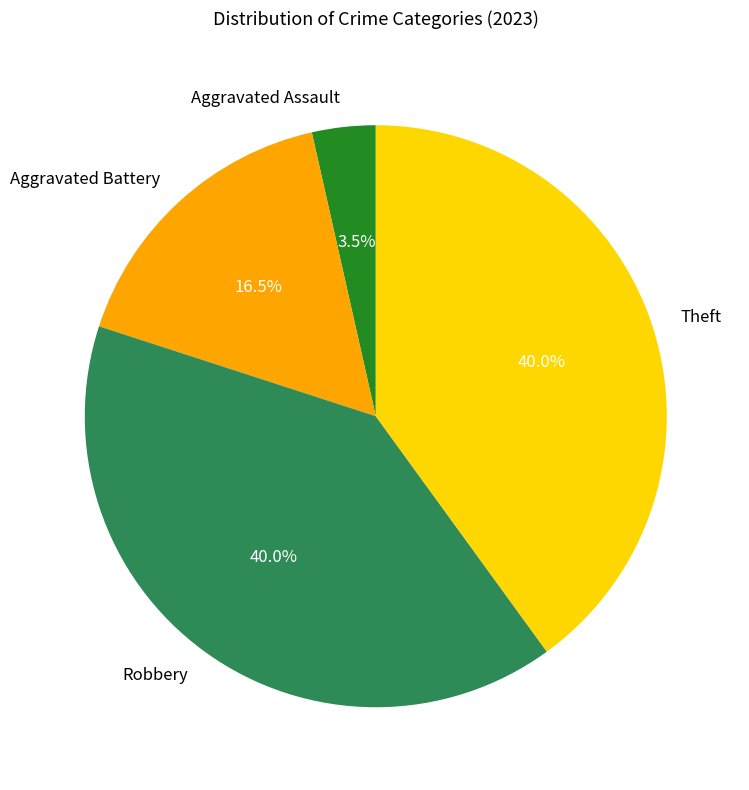

Is there any slice that represents more than half of the pie?

No